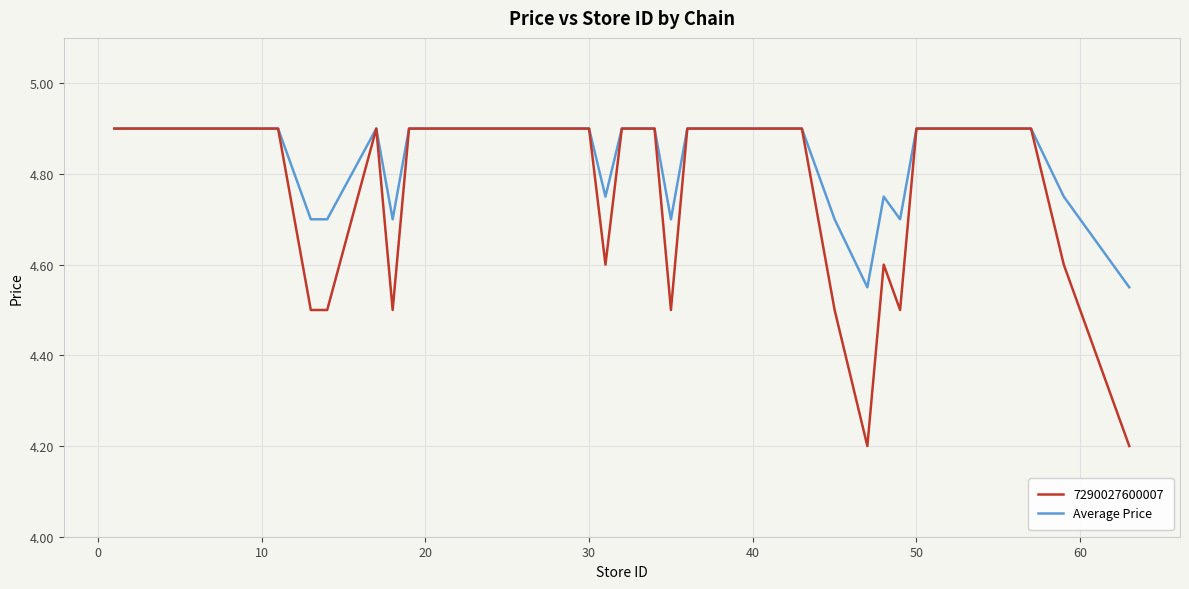

Rank the series by their average value, from lowest to highest.

7290027600007, Average Price